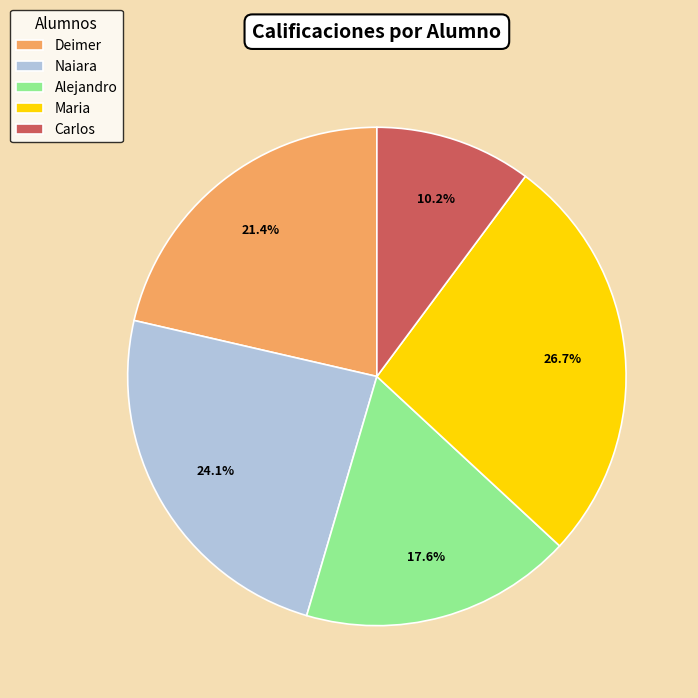

Count the number of slices in the pie.

5